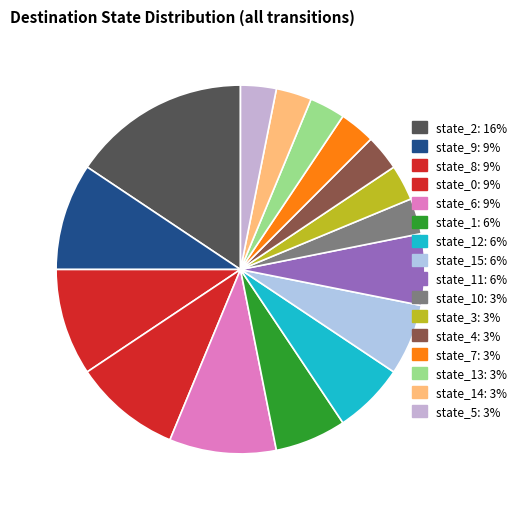

How many segments does this pie chart have?

16